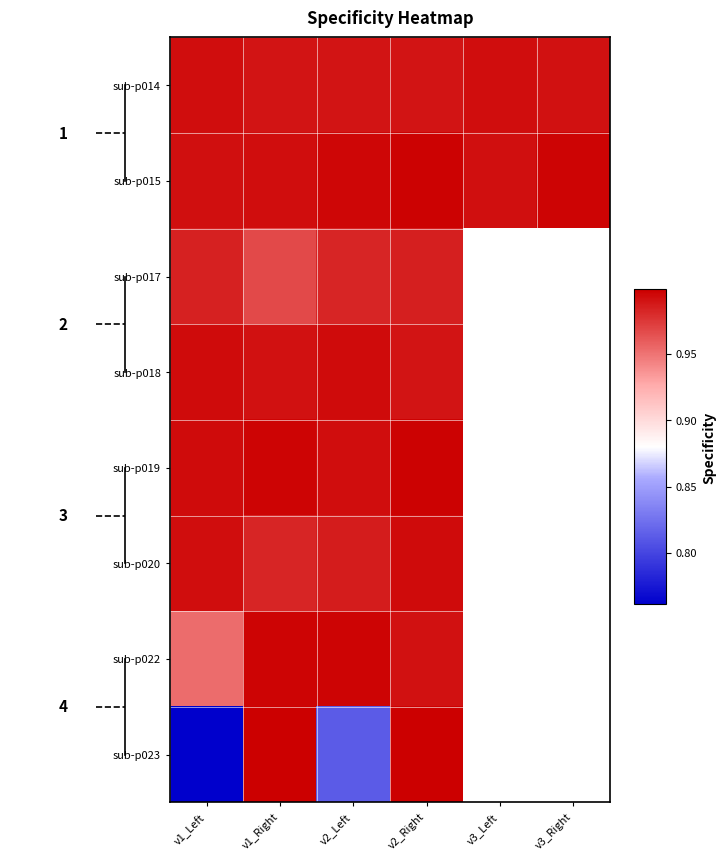

At which category is the sum across all series the highest?

v2_Right